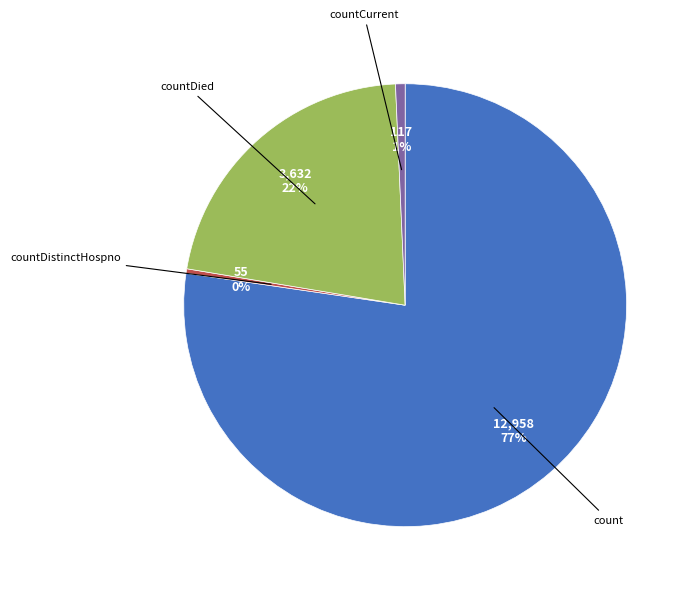

How many slices are in this pie chart?

4